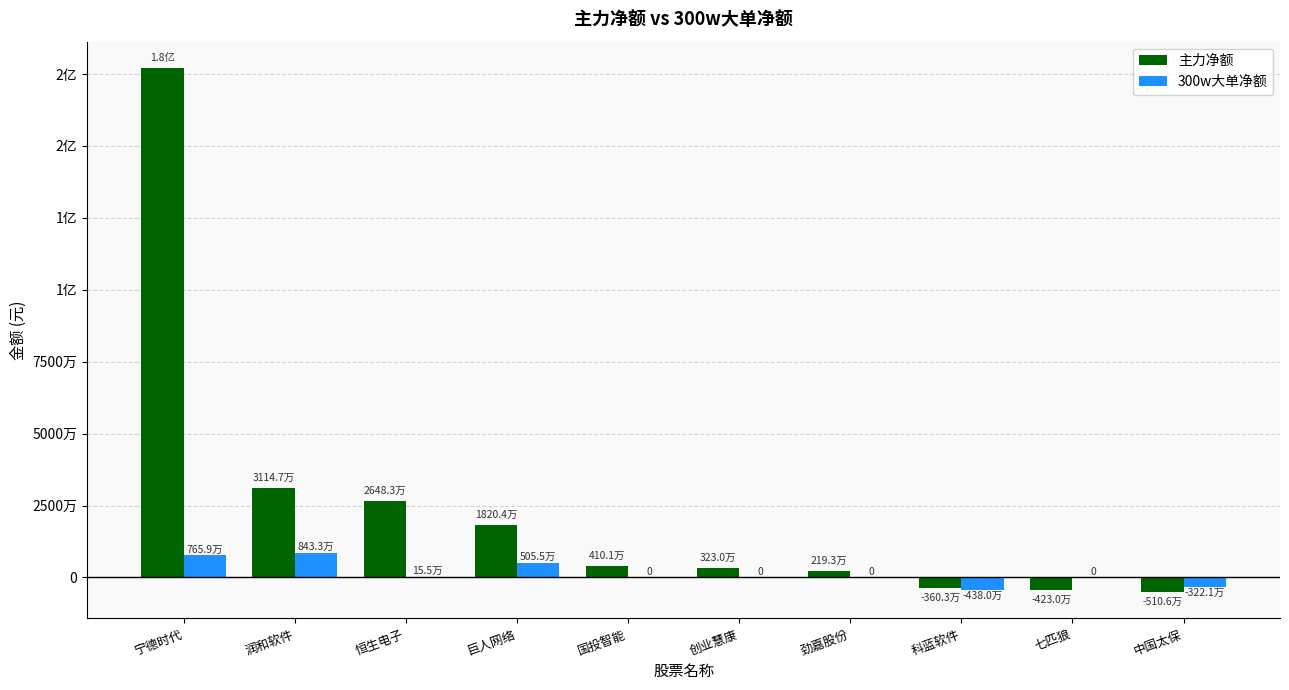

Reading left to right, extract all data points from this chart.

主力净额: 宁德时代=177127356	润和软件=31147378	恒生电子=26482708	巨人网络=18204481	国投智能=4101472	创业慧康=3230221	劲嘉股份=2193041	科蓝软件=-3603263	七匹狼=-4230068	中国太保=-5106419
300w大单净额: 宁德时代=7658820	润和软件=8432703	恒生电子=154935	巨人网络=5054591	国投智能=0	创业慧康=0	劲嘉股份=0	科蓝软件=-4379728	七匹狼=0	中国太保=-3221291